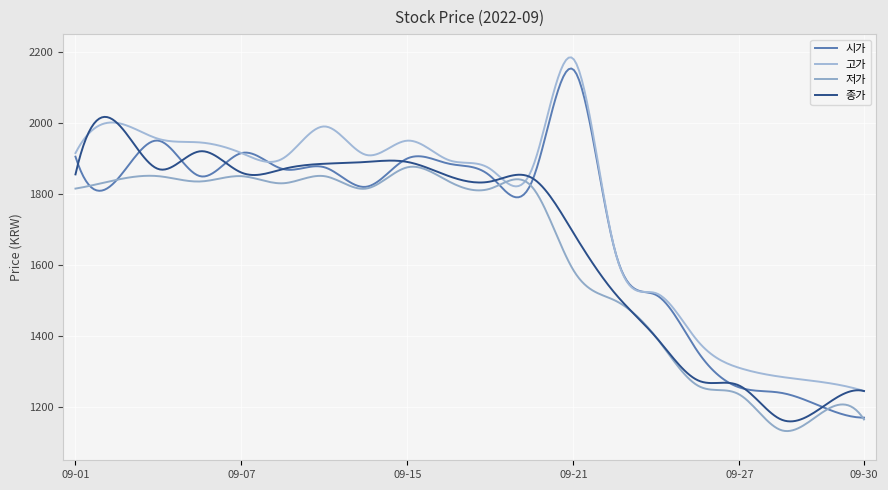

What is the value of the 고가 point at the 12th from the left?

1870